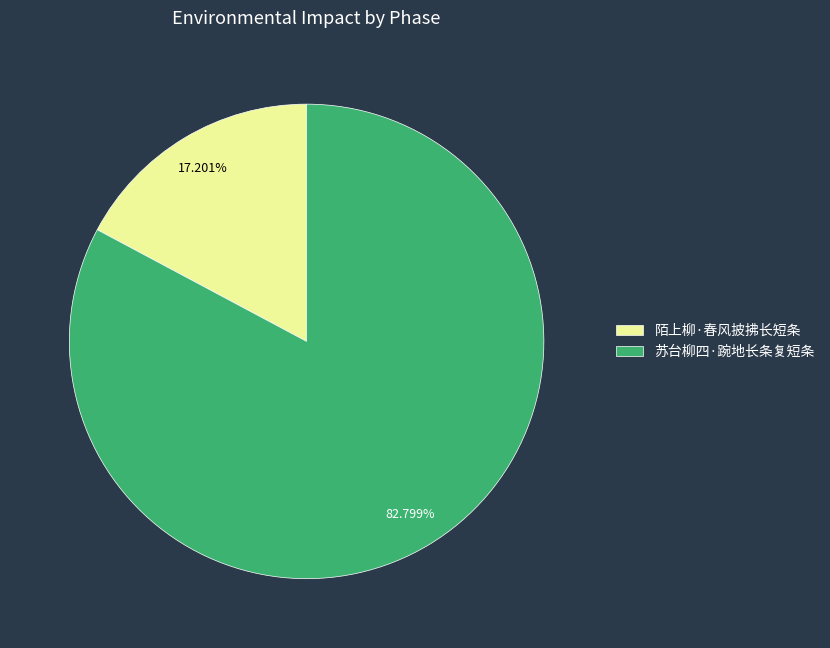

How much of the chart is everything except 苏台柳四·踠地长条复短条?

17.2%